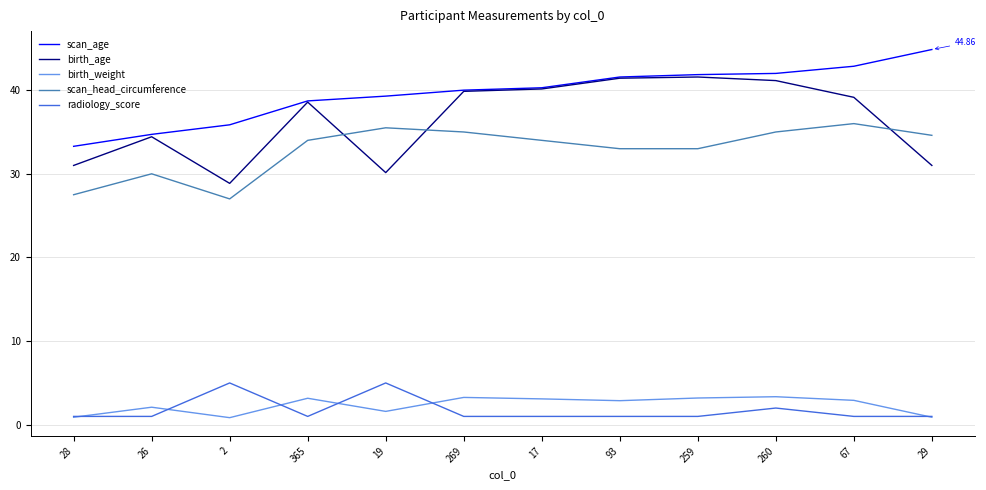

Is the value of radiology_score at 260 greater than the value of birth_age at 28?

No